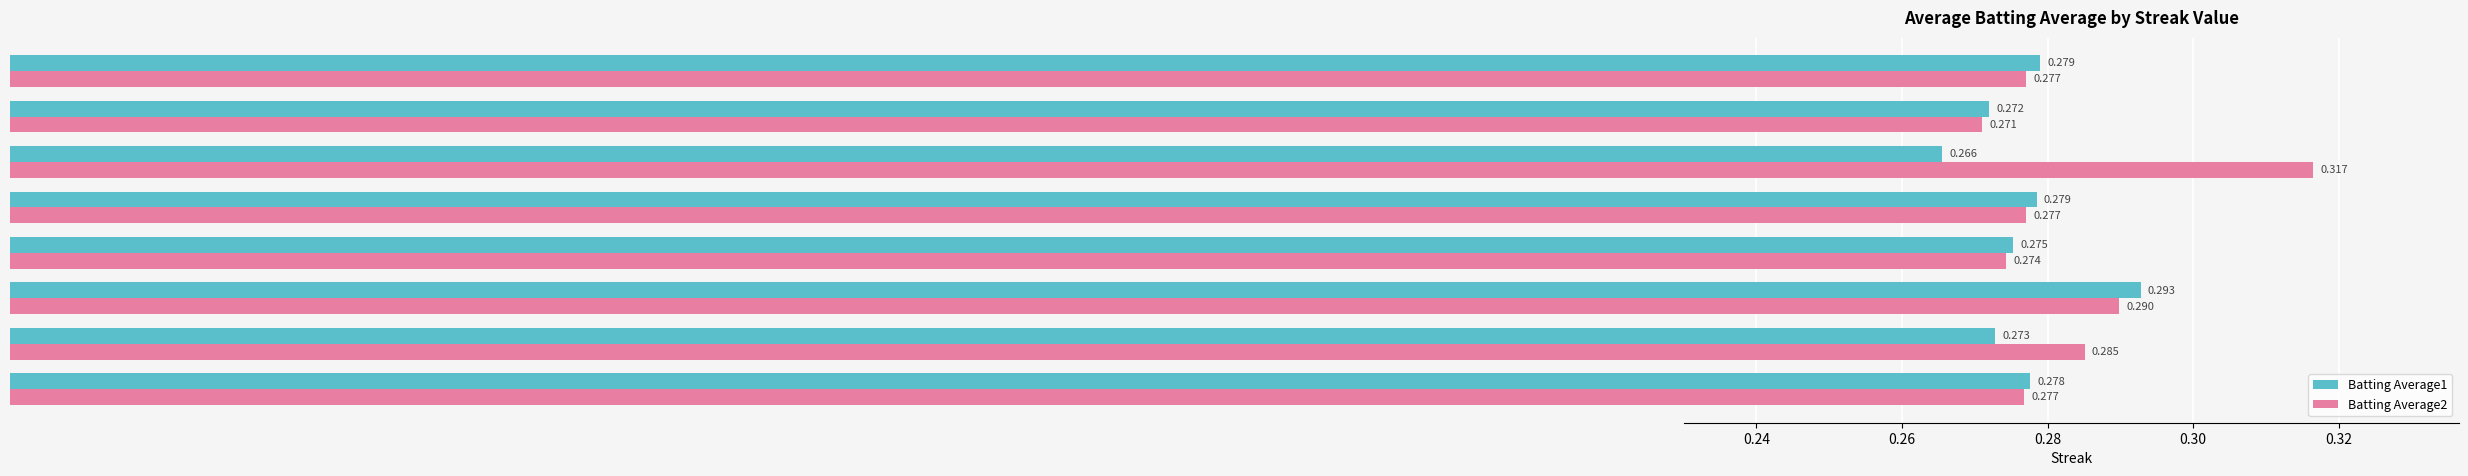

At how many categories does at least one series exceed 0?

8